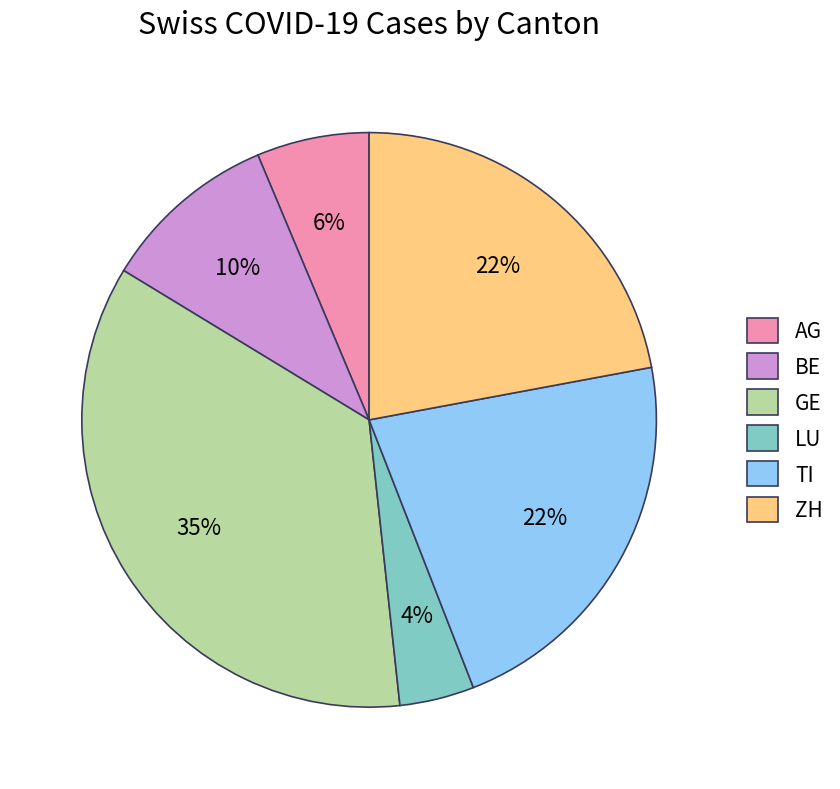

True or false: AG accounts for 1% of the total.

False